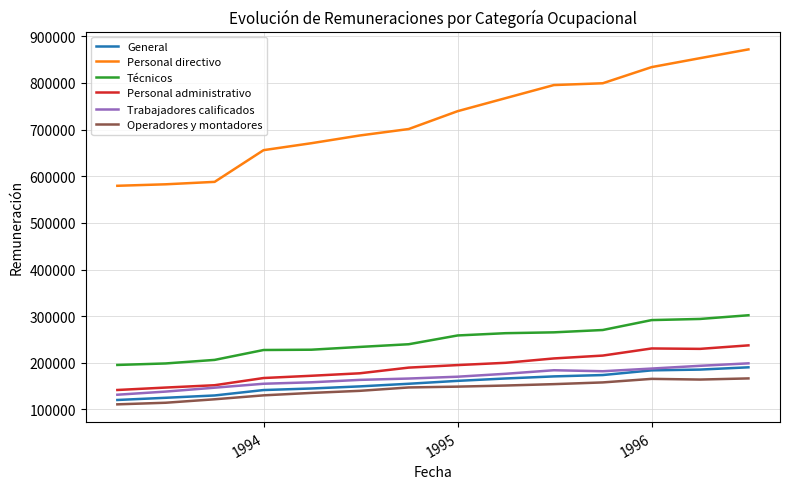

What is the sum of all Personal directivo values?

10127231